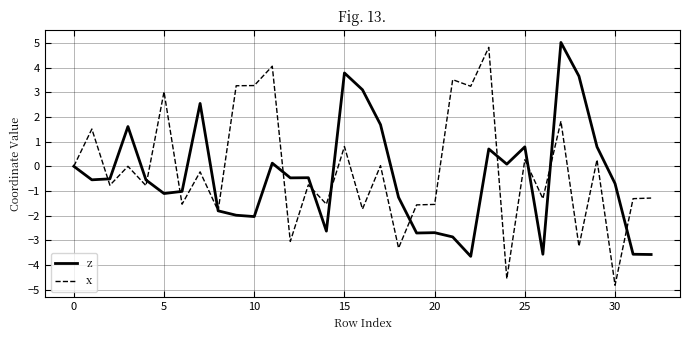

What is the greatest value displayed?

5.0